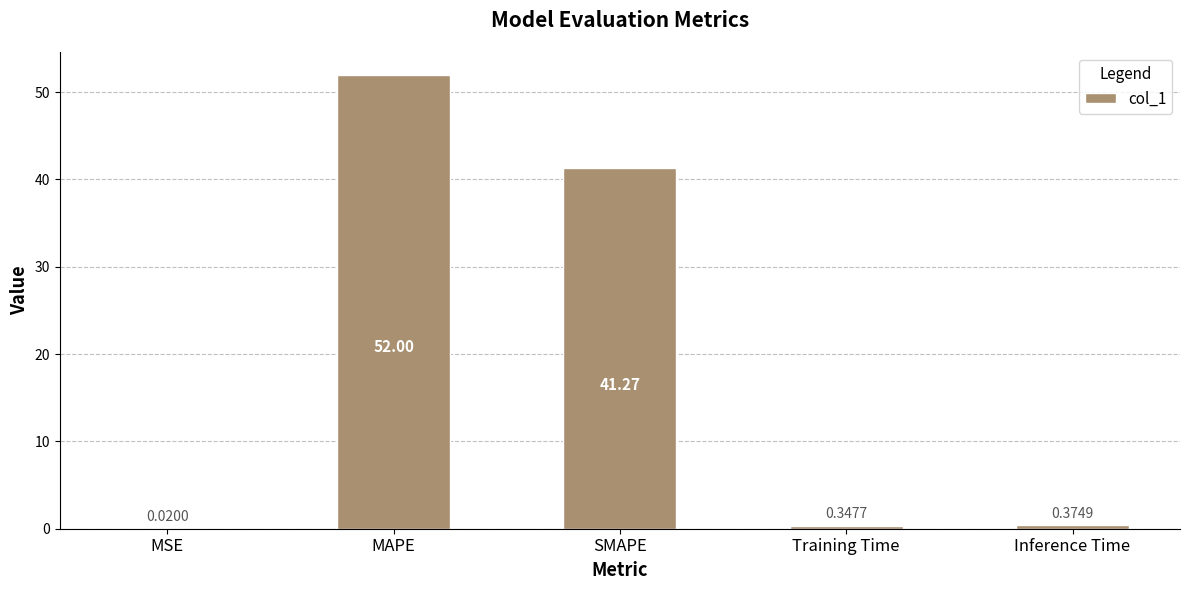

What is the average value?

18.8